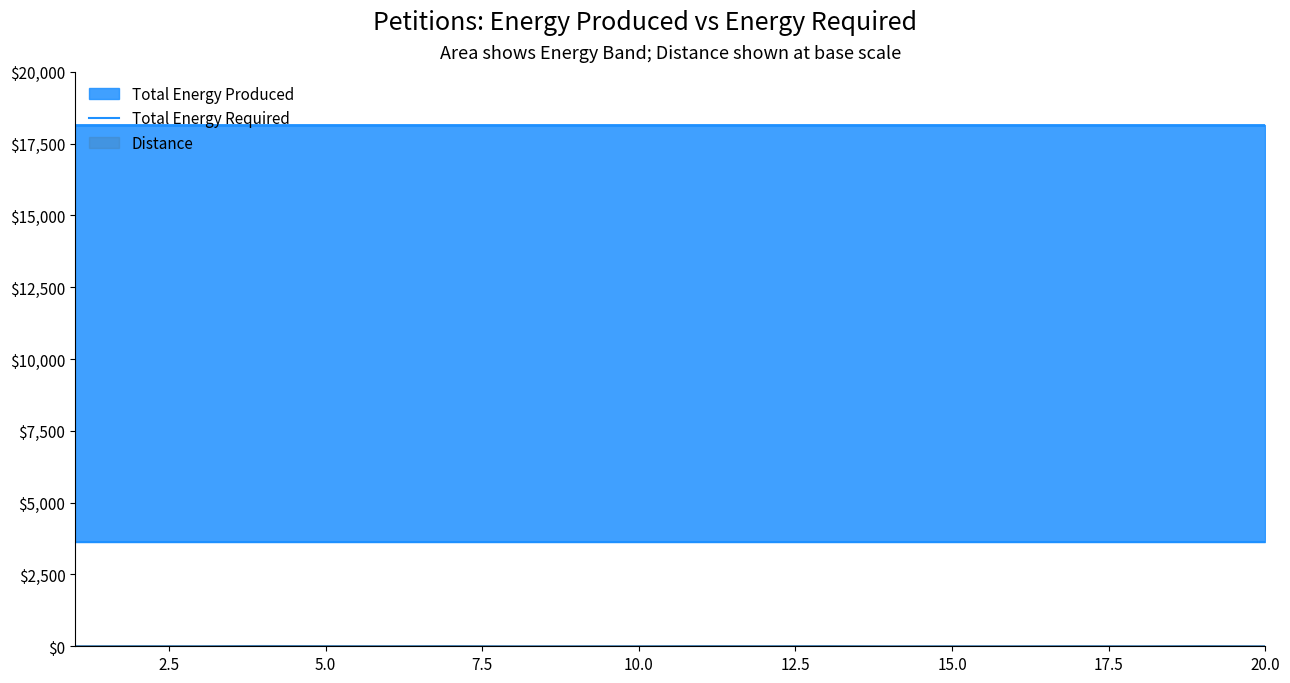

Rank the series at 8 from lowest to highest value.

Distance, Total Energy Required, Total Energy Produced